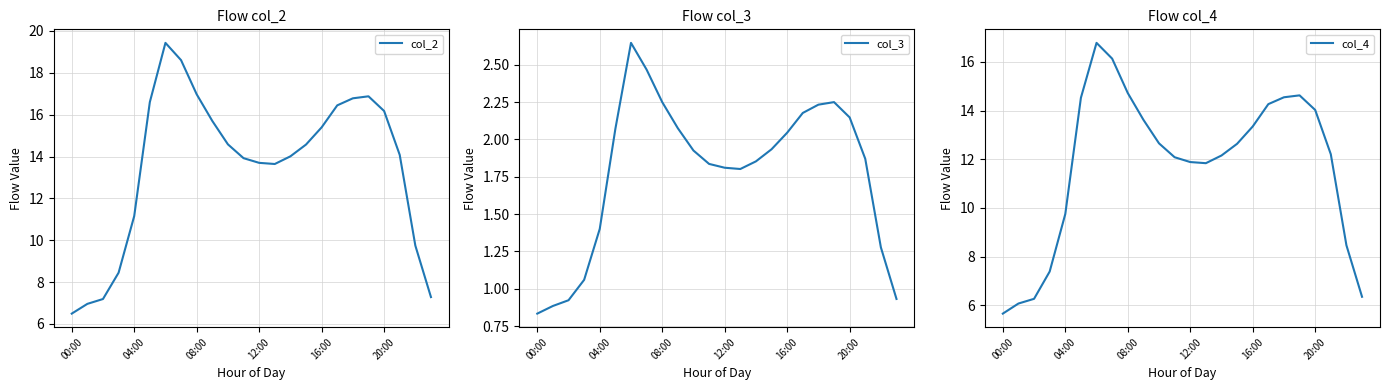

What is the maximum value for col_3?

2.6